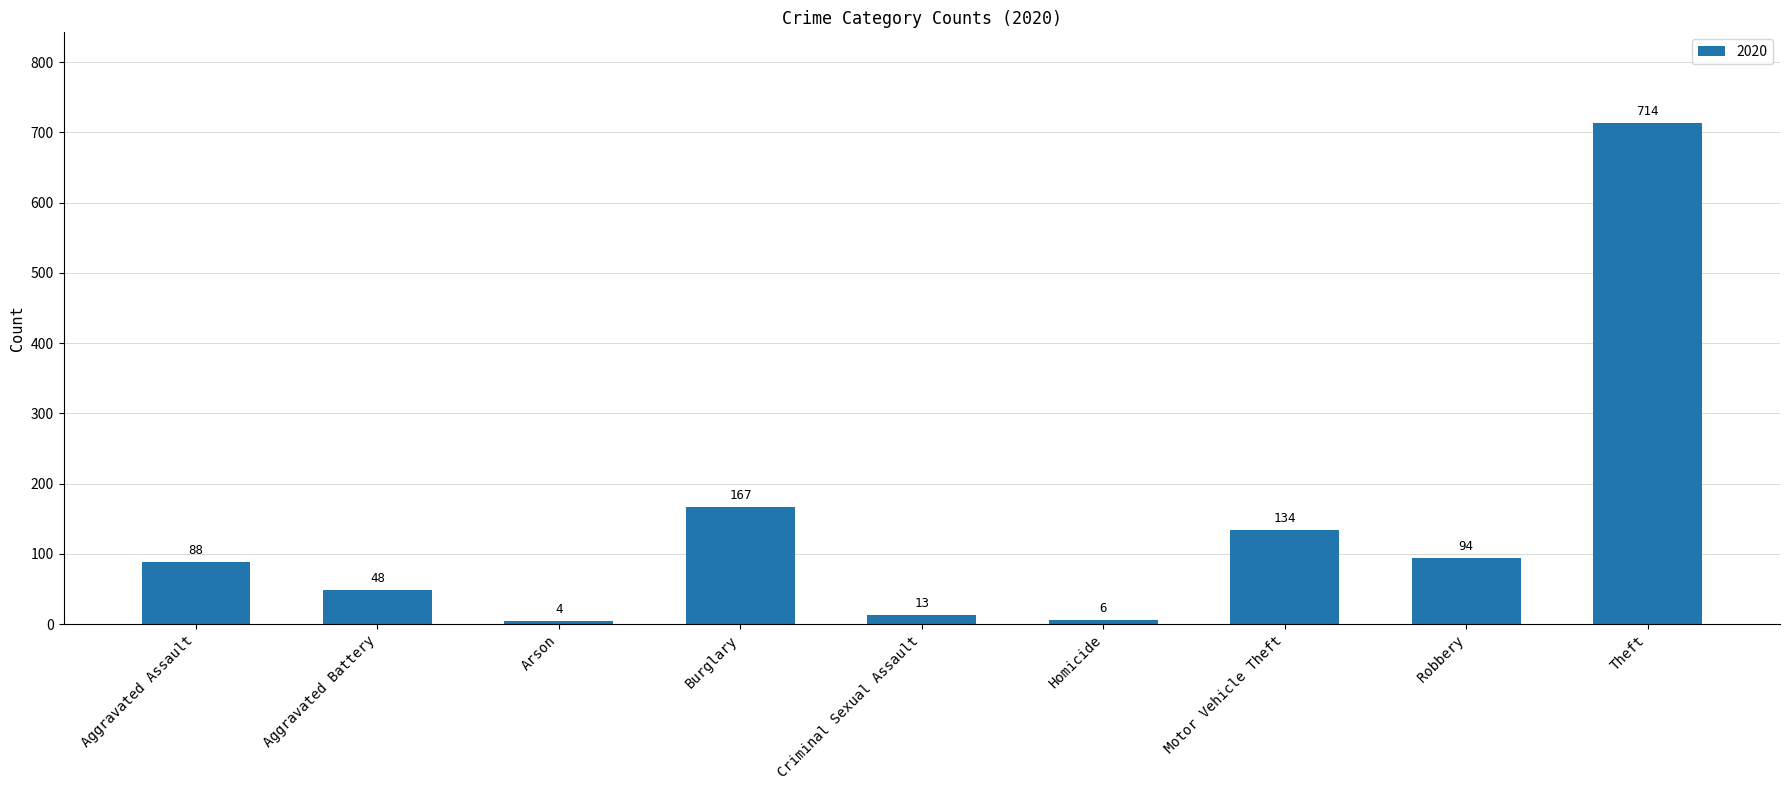

At which label is the value closest to 359?

Burglary